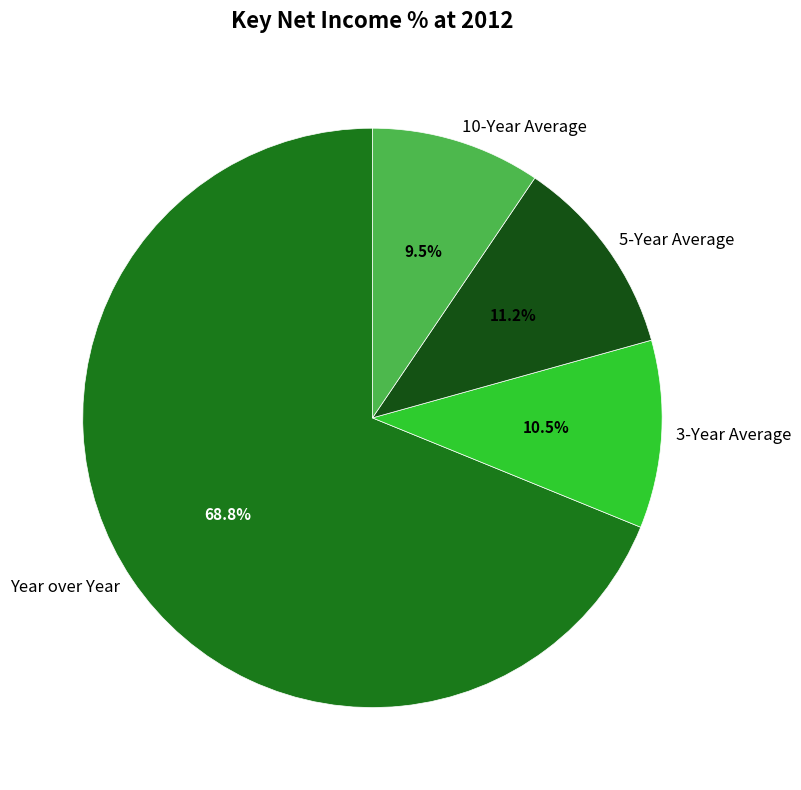

Which has a higher value, 3-Year Average or 5-Year Average?

5-Year Average